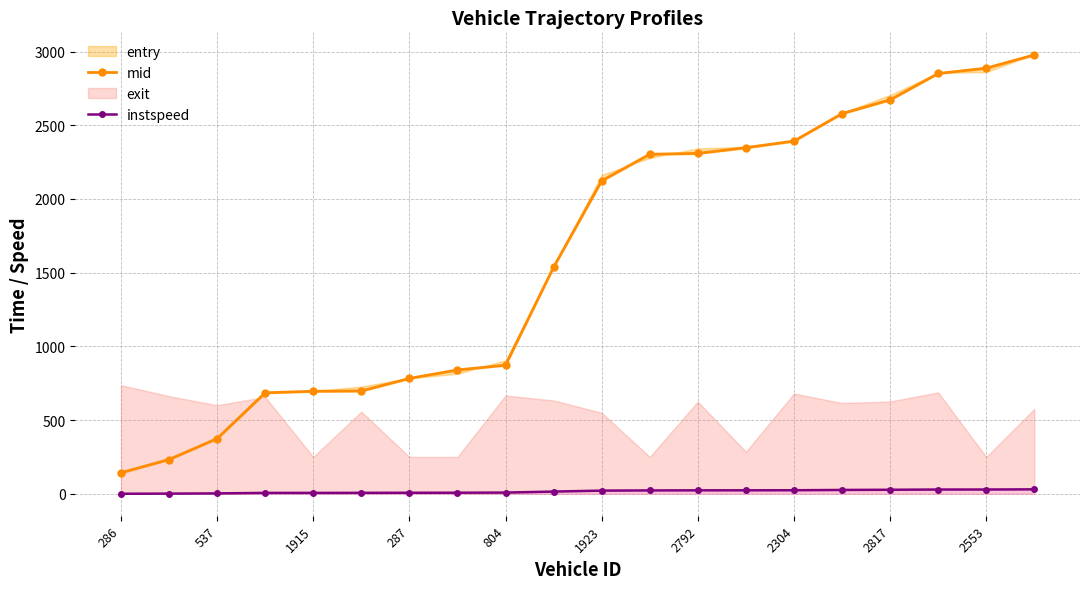

True or false: mid and instspeed cross at least once.

False